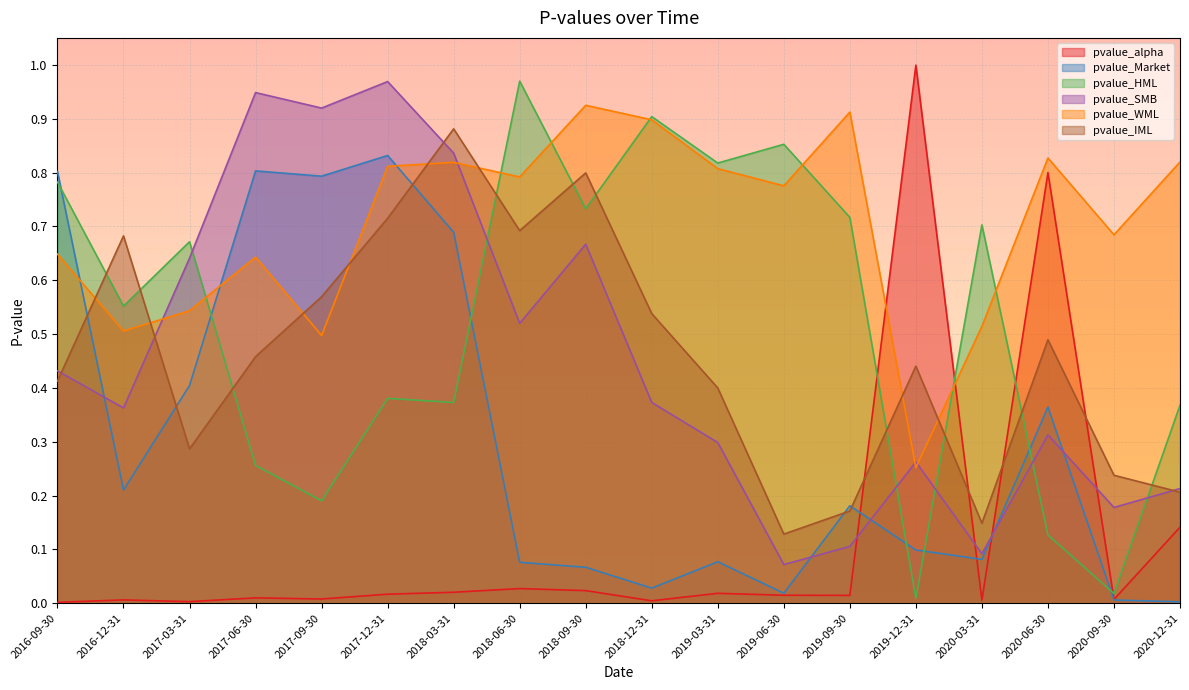

How many times do pvalue_WML and pvalue_Market cross each other?

3